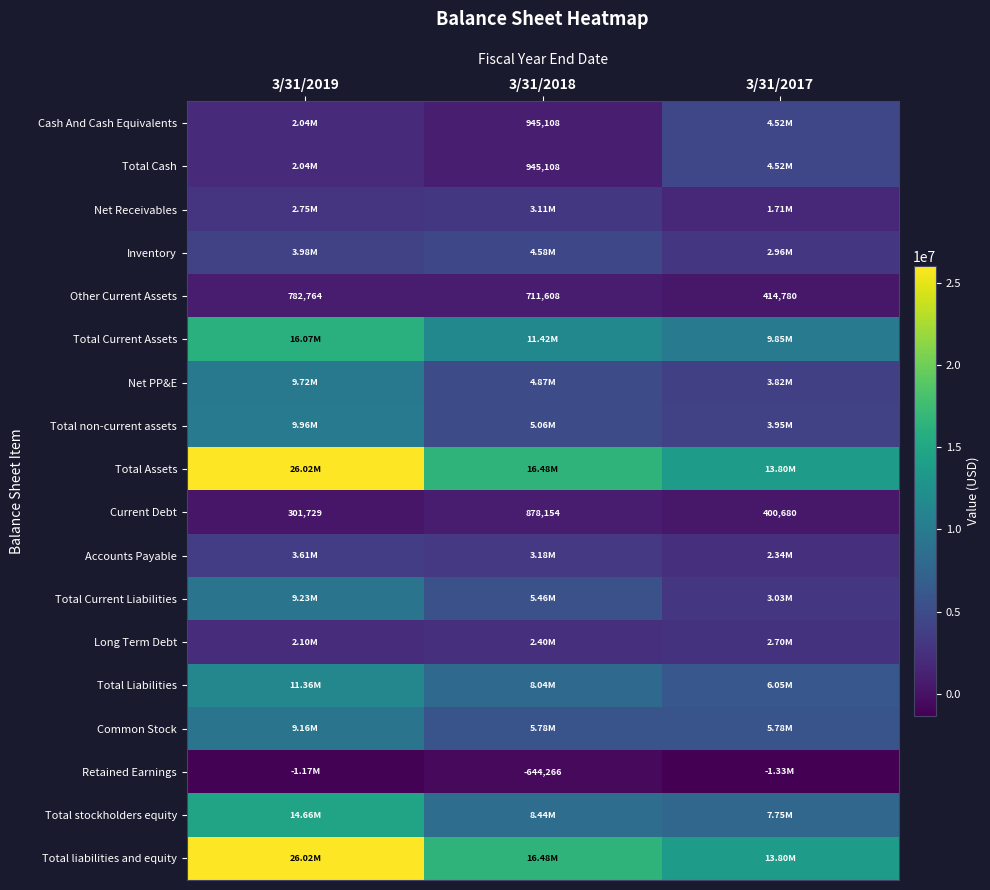

At which category is the sum across all series the highest?

3/31/2019